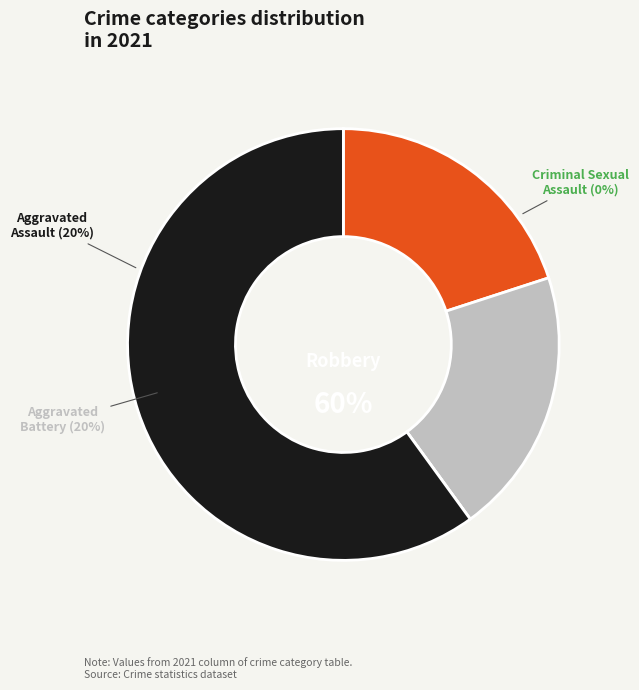

How many slices are in this pie chart?

4